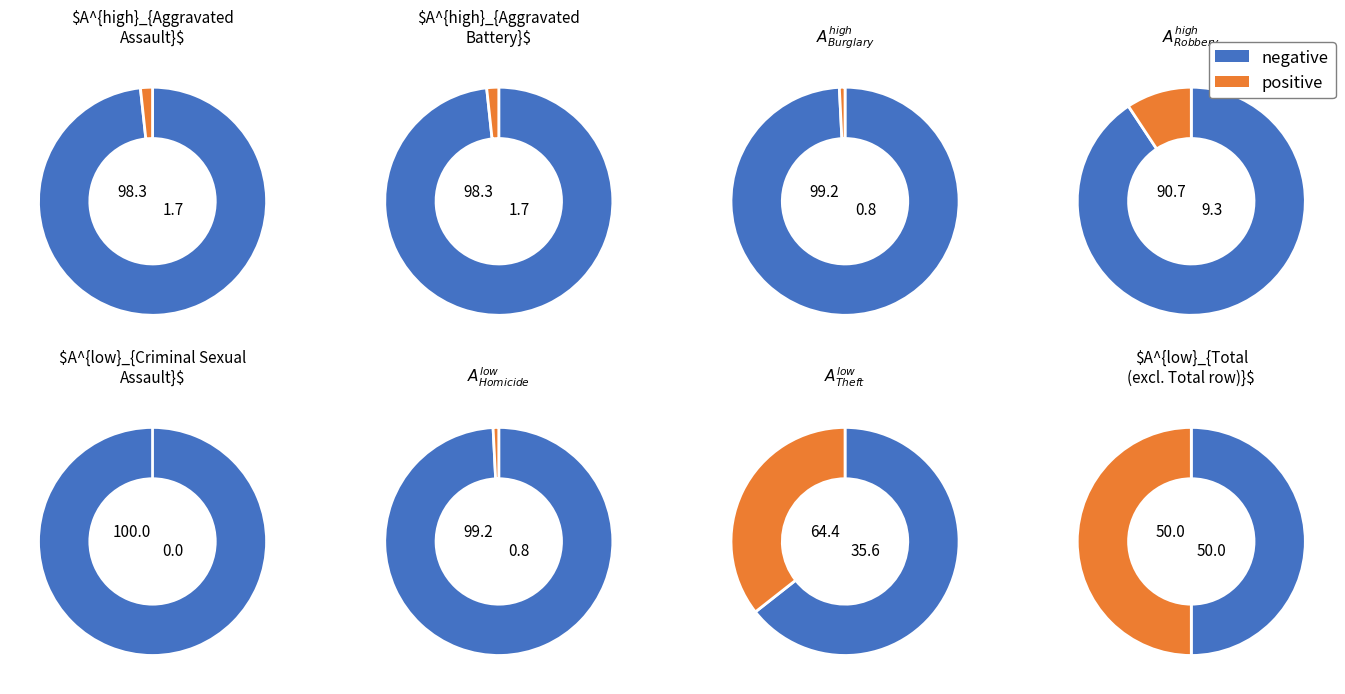

Combined, do Theft and Burglary account for over 50%?

Yes